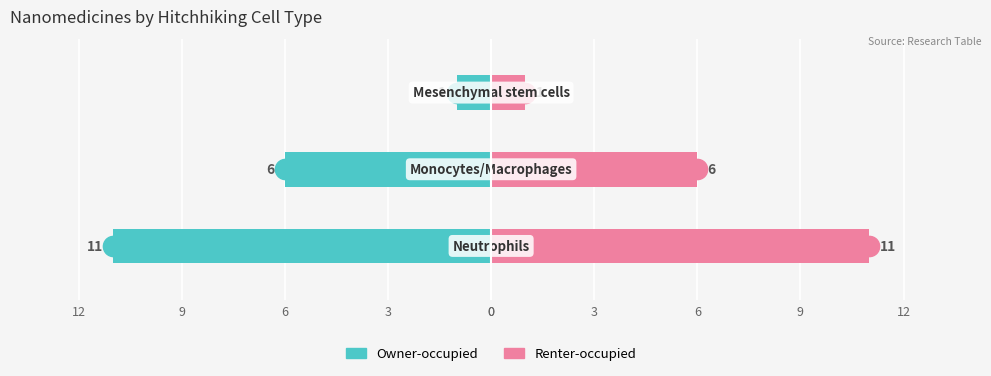

At how many categories does at least one series exceed -3?

3